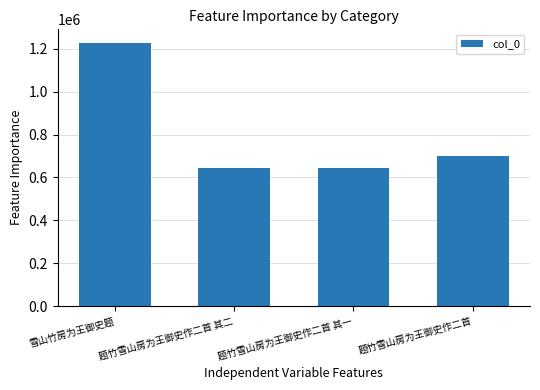

What is the change in value from 题竹雪山房为王御史作二首 其二 to 题竹雪山房为王御史作二首?

+54648